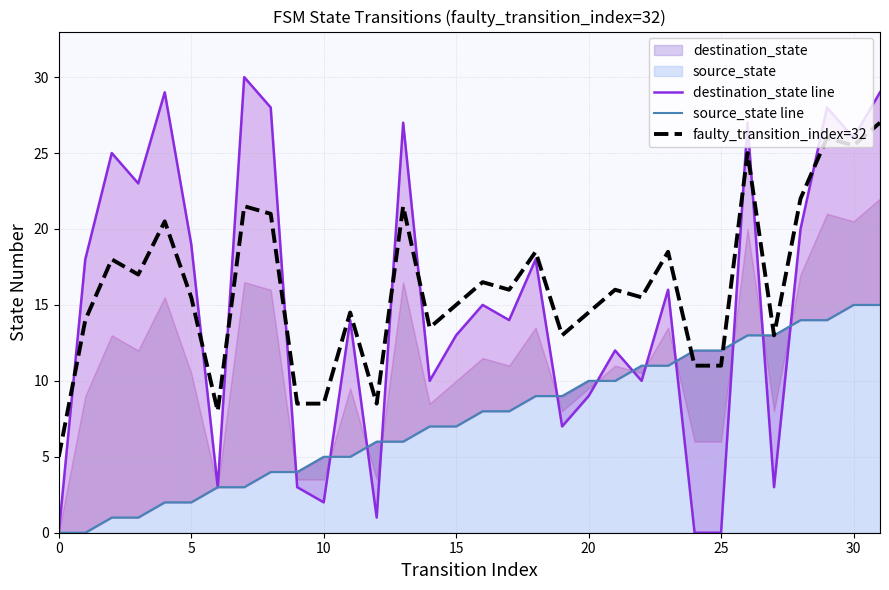

Which series has the largest range (max minus min)?

destination_state line